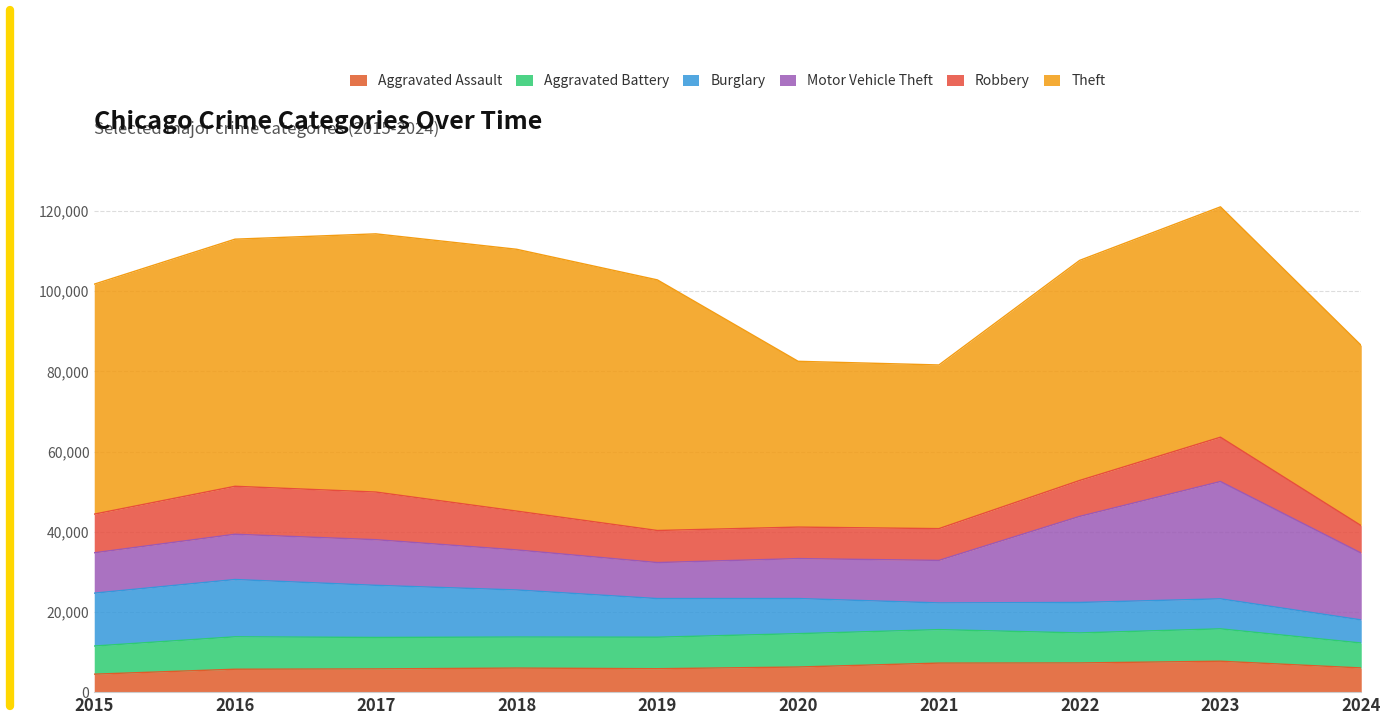

At which category is the sum across all series the highest?

2023